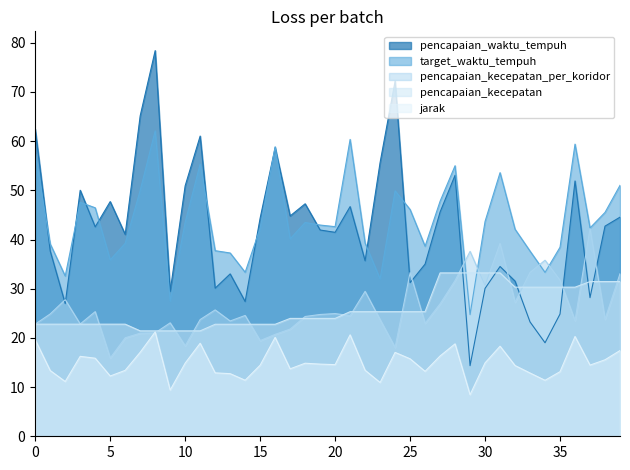

True or false: jarak and pencapaian_waktu_tempuh intersect in this chart.

False